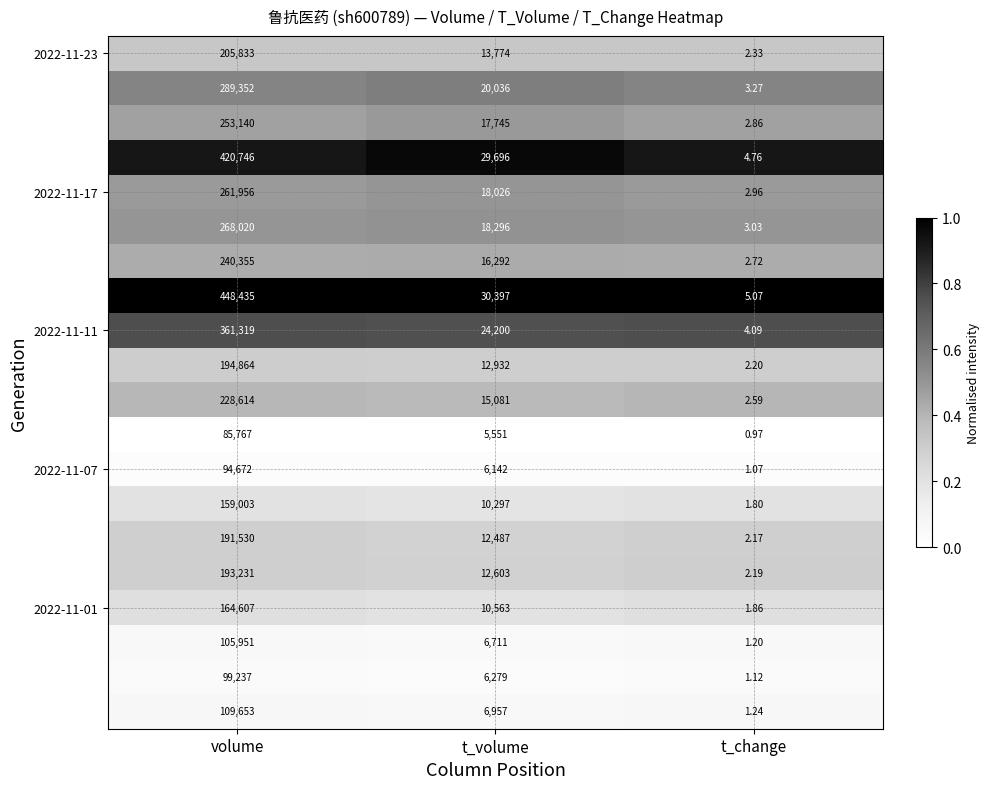

Which label corresponds to the largest value in the chart?

volume